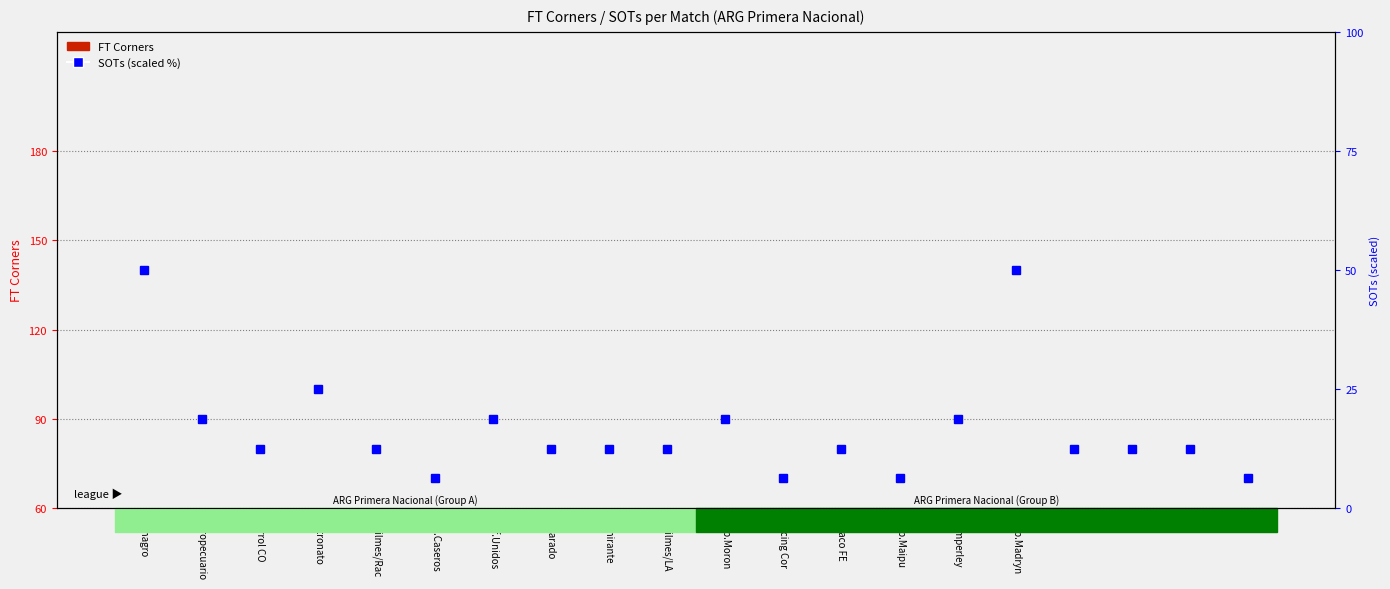

What is the minimum value shown in the chart?

4